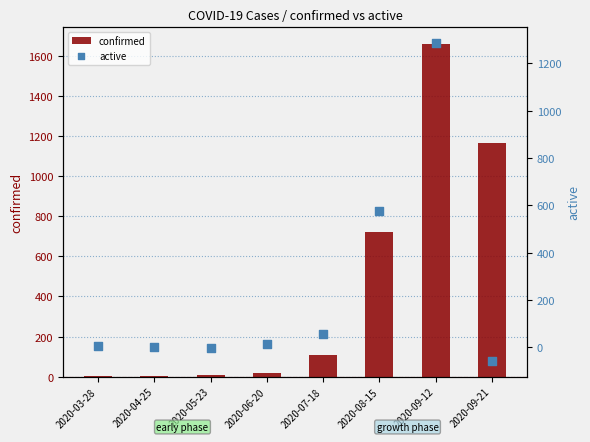

Which series has the widest spread of Y values?

confirmed